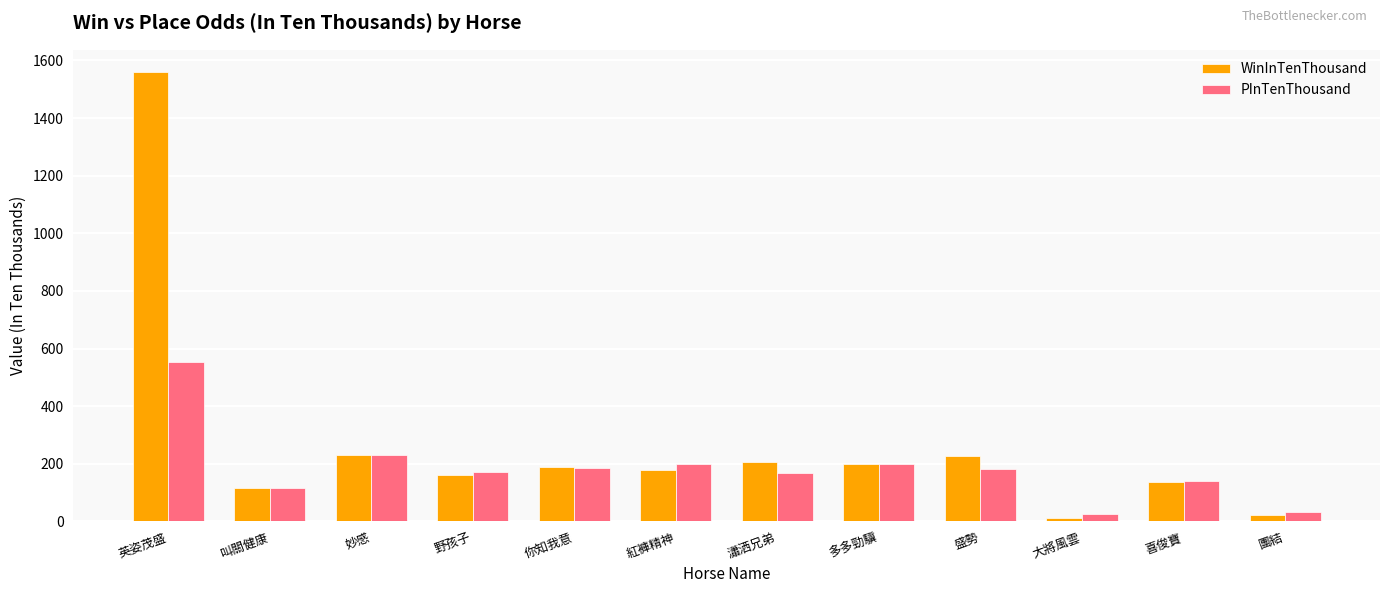

What value does the WinInTenThousand series have at 紅褲精神?

180